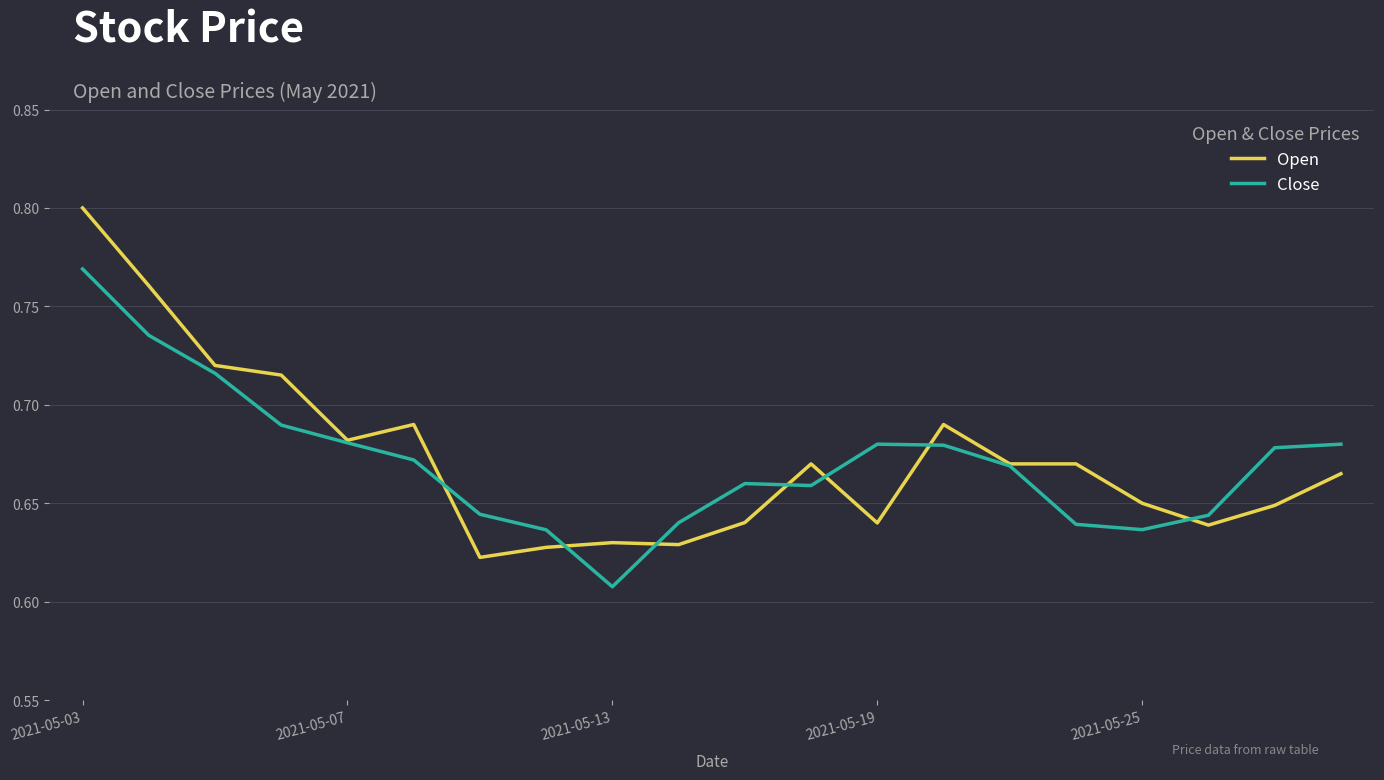

Rank the series by their maximum value, from lowest to highest.

Close, Open